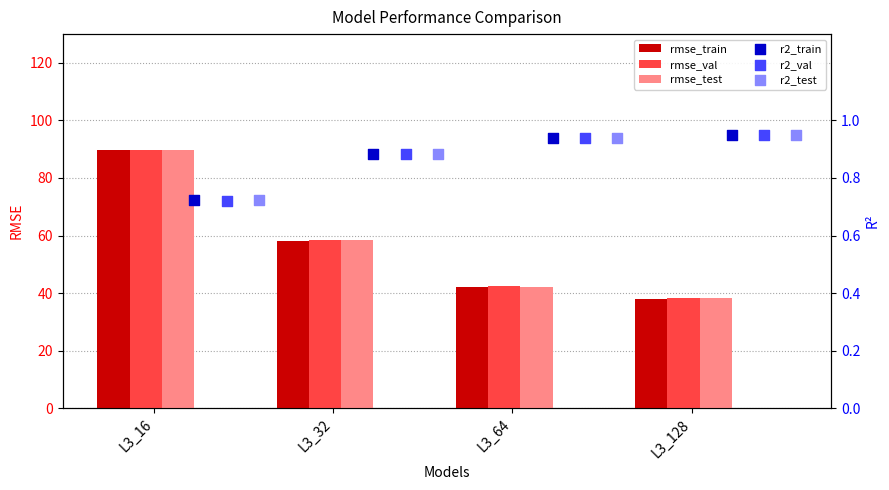

Which series reaches the maximum Y coordinate?

rmse_test